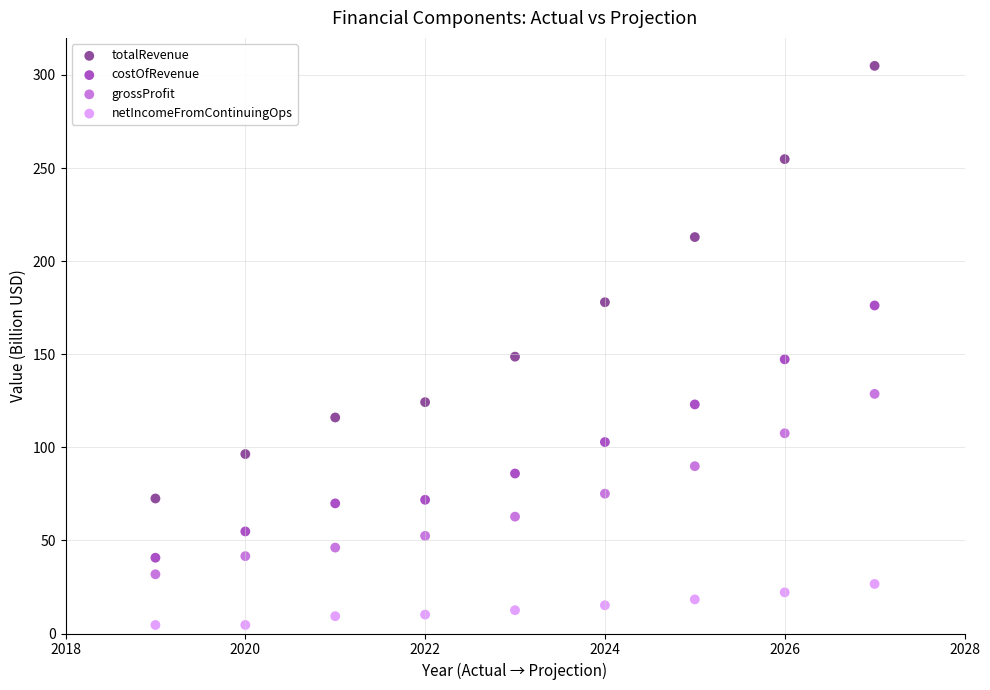

Across all data points, what is the range of X values (max minus min)?

8.0